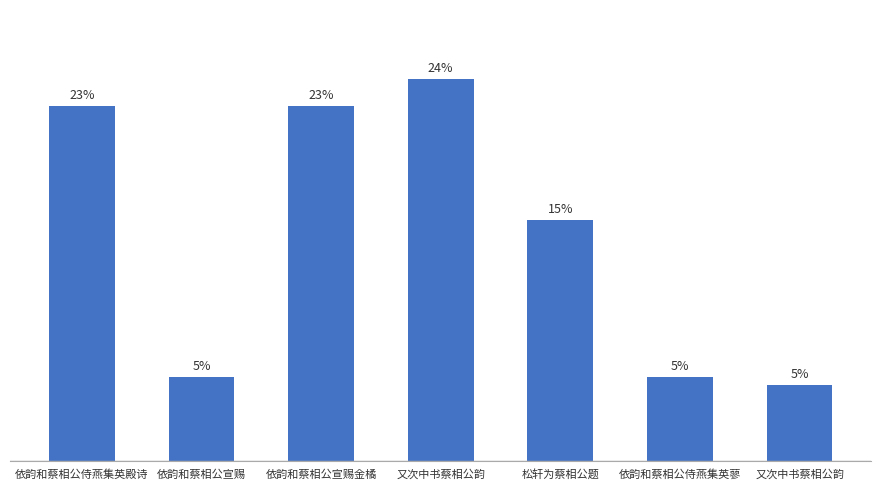

What is the label of the 7th bar from the right?

依韵和蔡相公侍燕集英殿诗